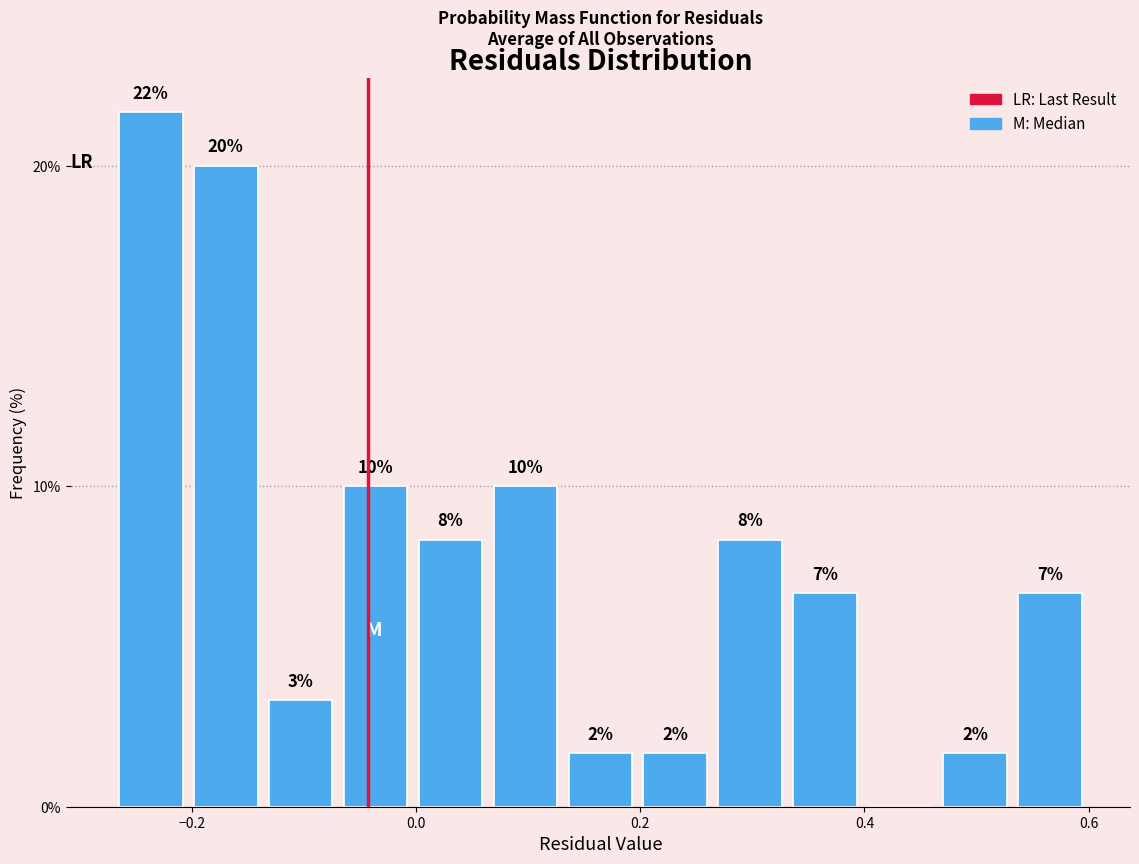

Around what value on the x-axis is the tallest bar? Give the approximate position of its centre, as read against the axis.

-0.24